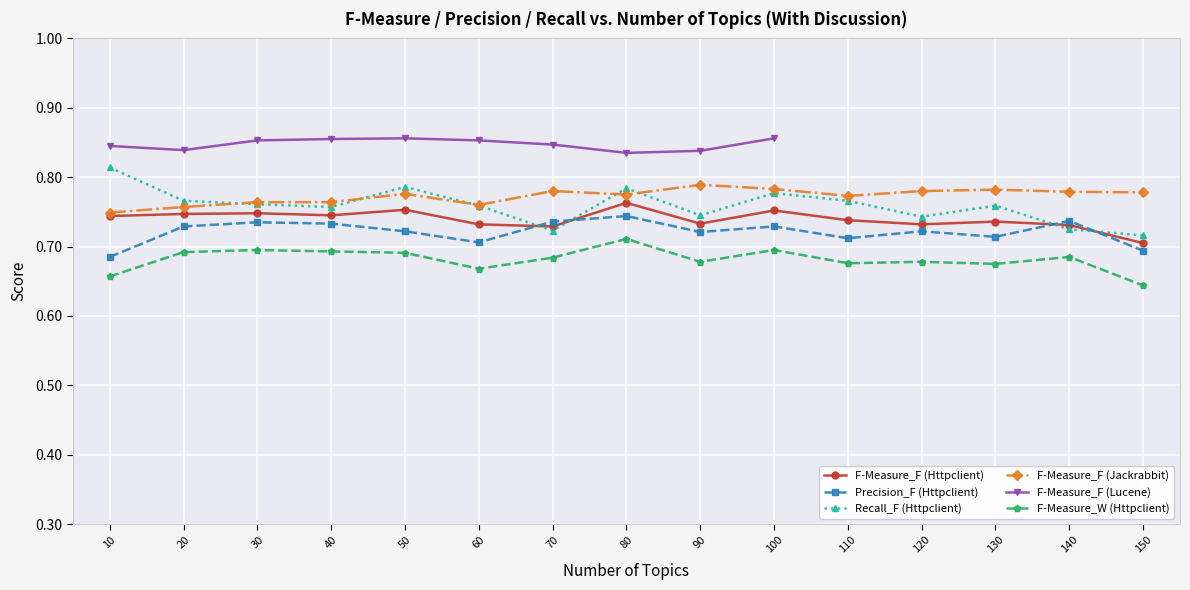

Which series has the largest total across all categories?

F-Measure_F (Jackrabbit)